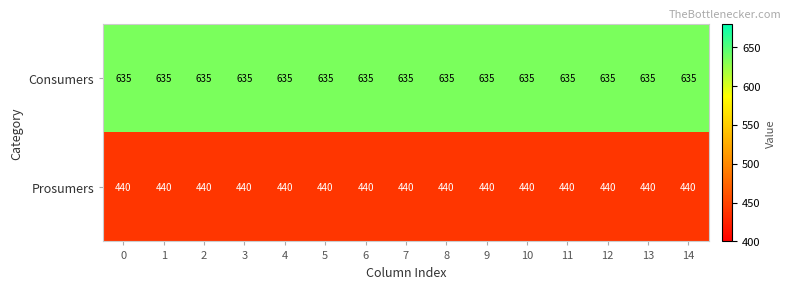

The Prosumers series shows 440 at 14. True or false?

True